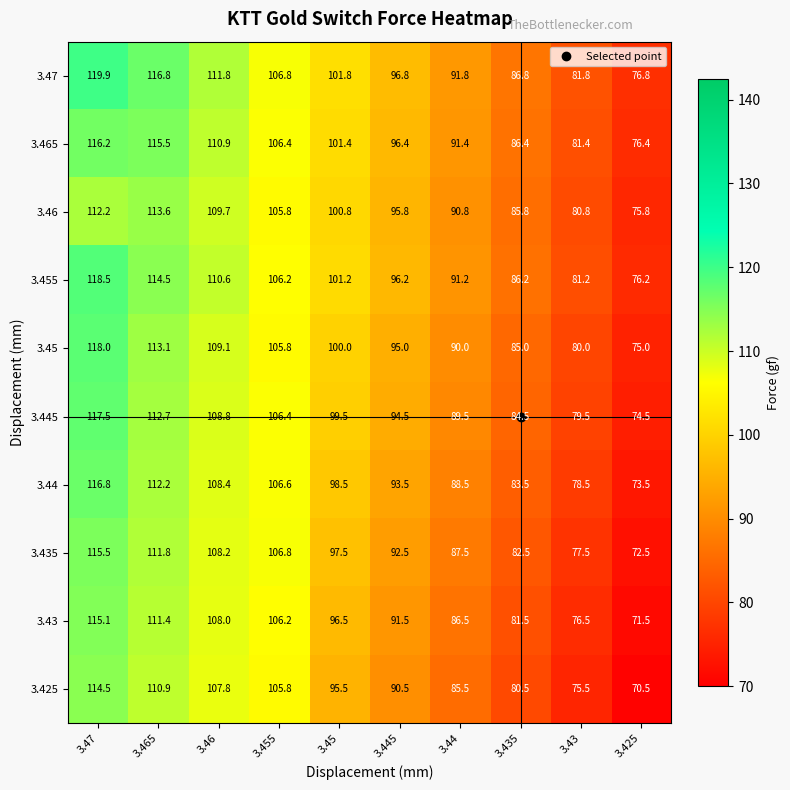

Which category has the highest value across all series?

3.47